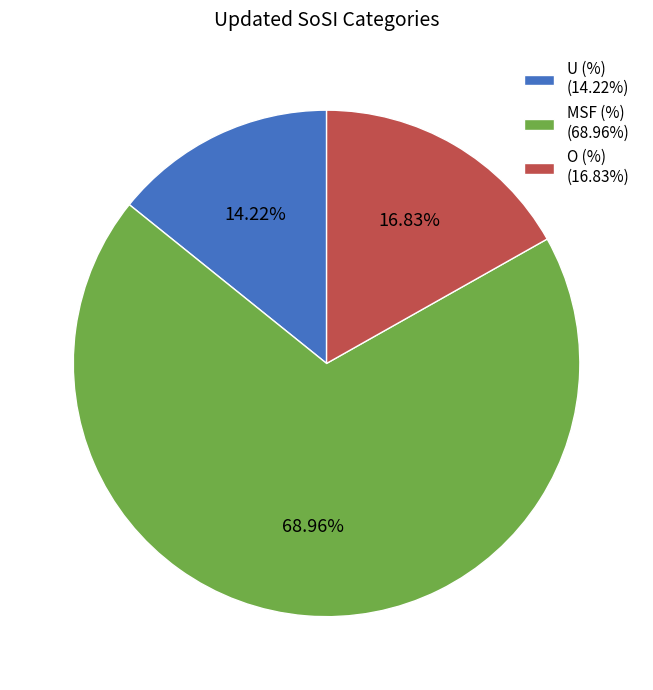

Approximately how many times larger is the value at O (%) (16.83%) compared to U (%) (14.22%)?

1.2